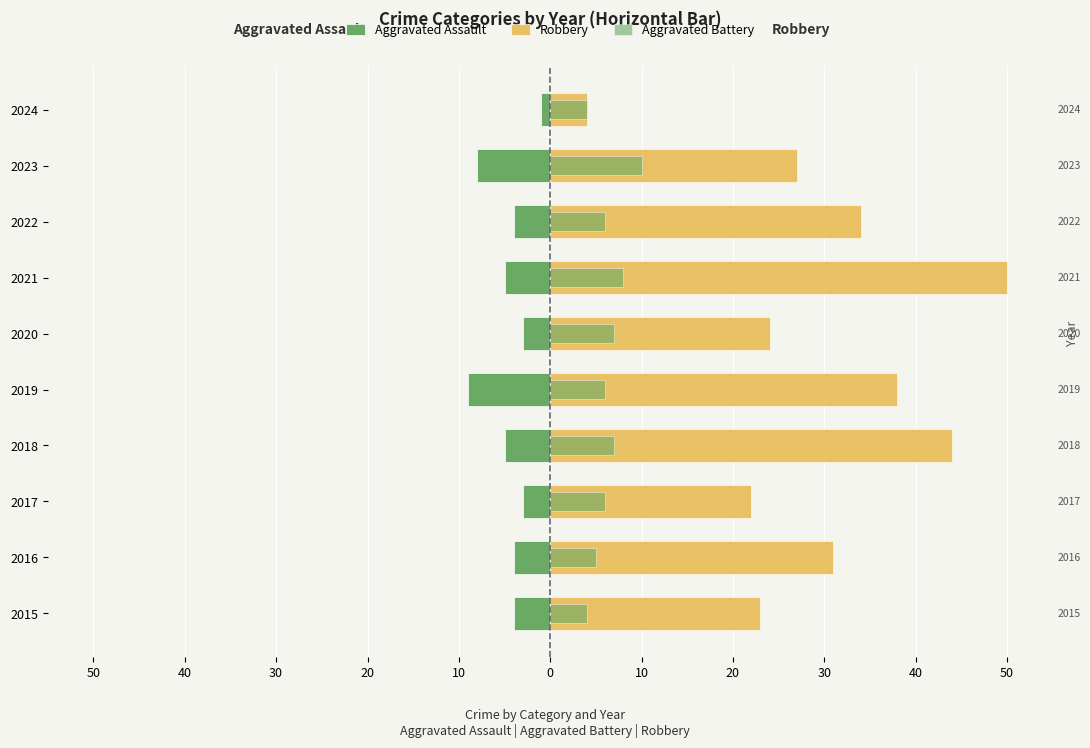

Which series has the largest total across all categories?

Robbery